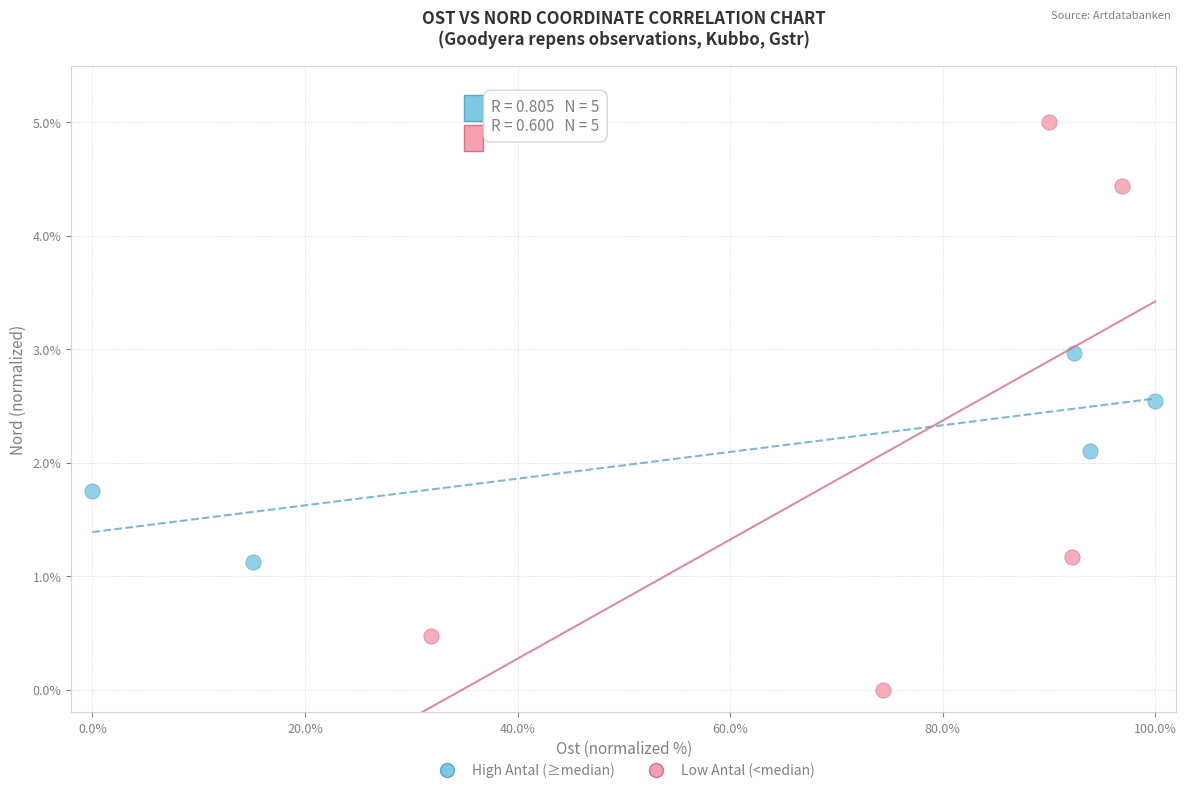

Which series has the widest spread of Y values?

Low Antal (<median)